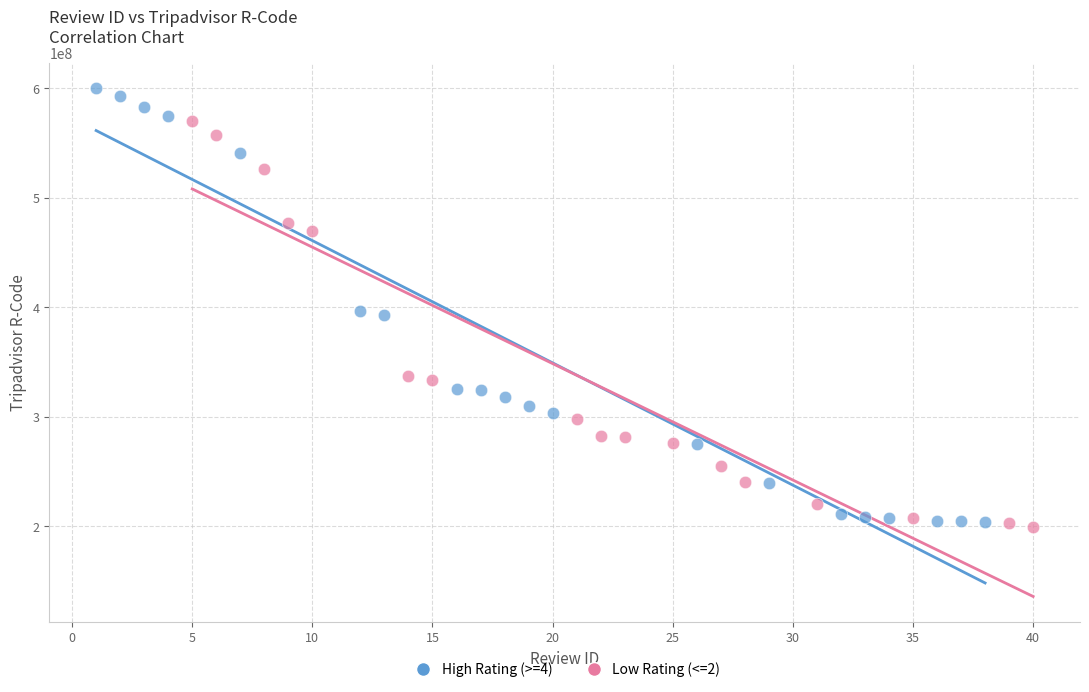

Which series reaches the minimum Y coordinate?

Low Rating (<=2)